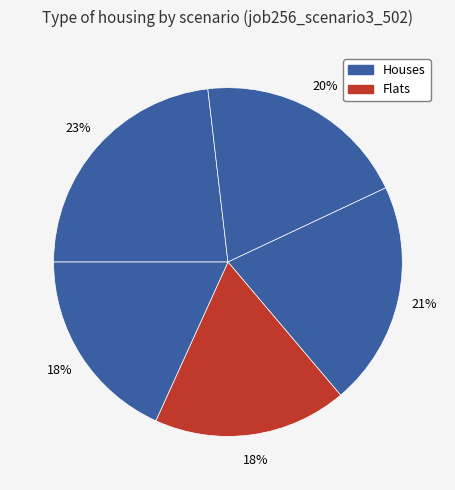

Is there a majority slice in this chart?

No